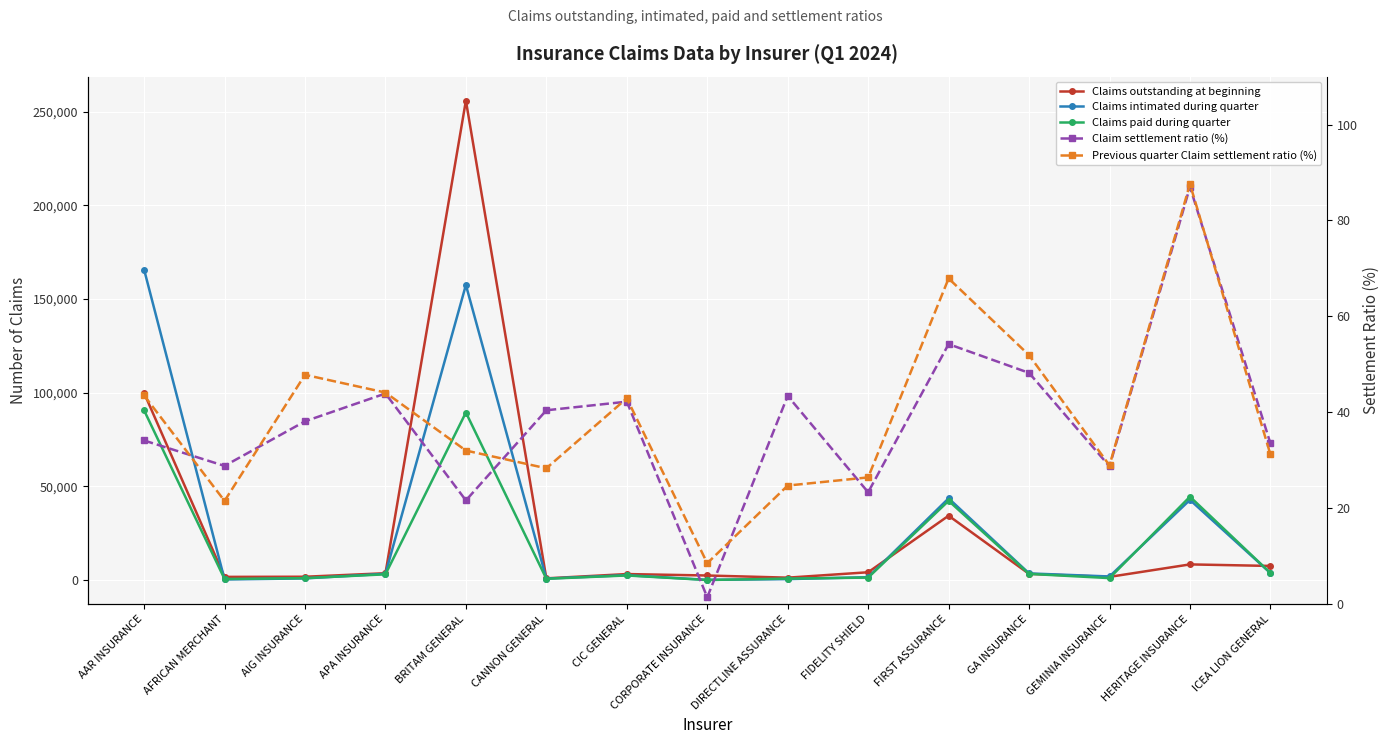

The value of Claim settlement ratio (%) at AAR INSURANCE is 15.5. True or false?

False